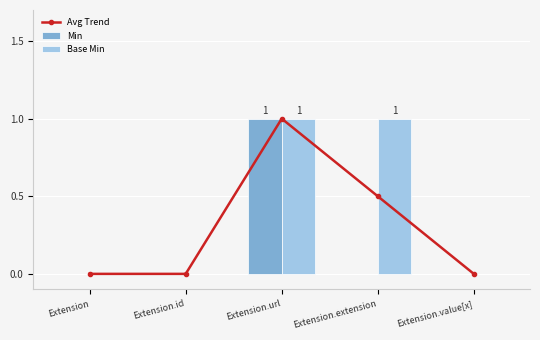

What is the average value of the Avg Trend series?

0.3